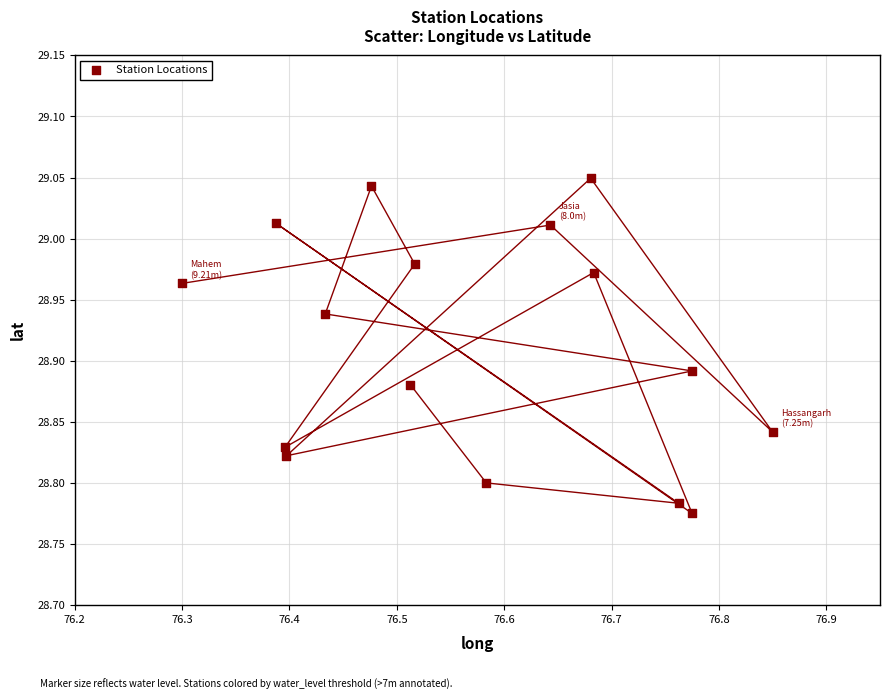

What is the range of X values (max minus min)?

0.5